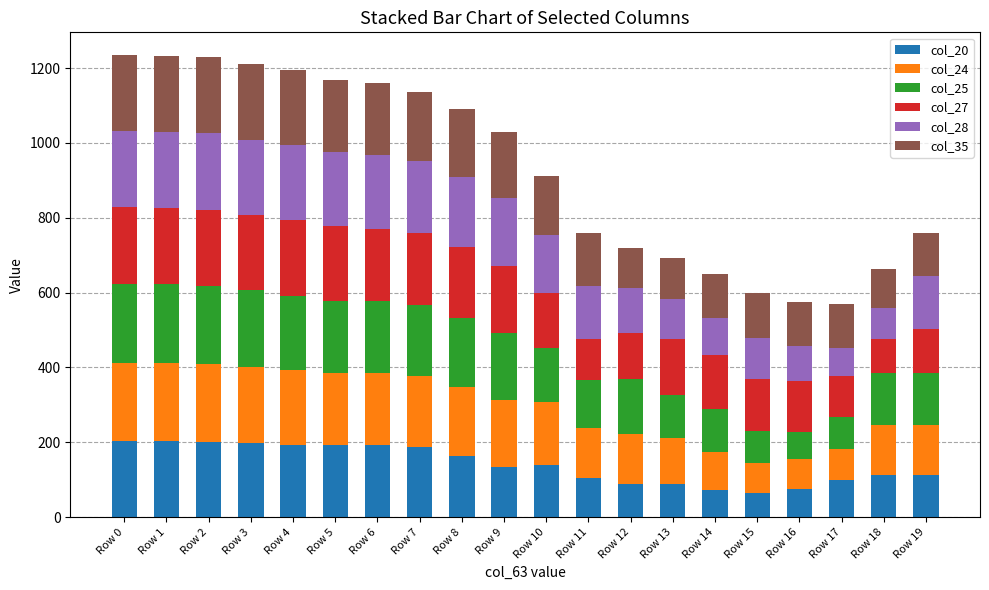

The value of col_20 at Row 16 is 118. True or false?

False